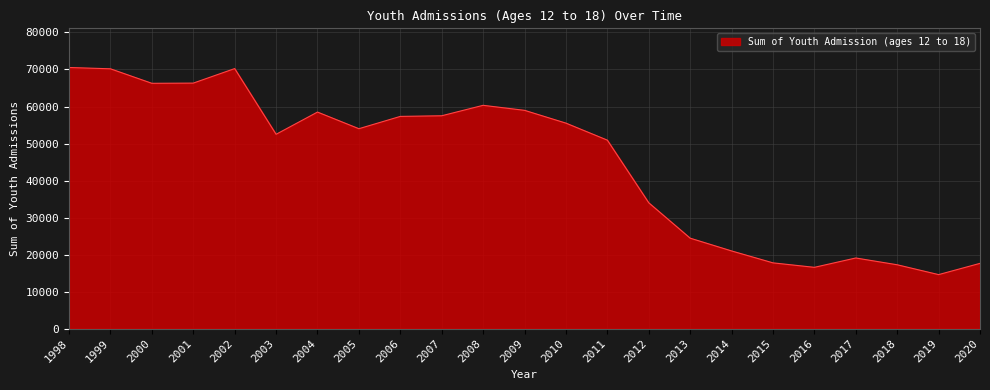

True or false: the data shows 60322 at 2008.

True